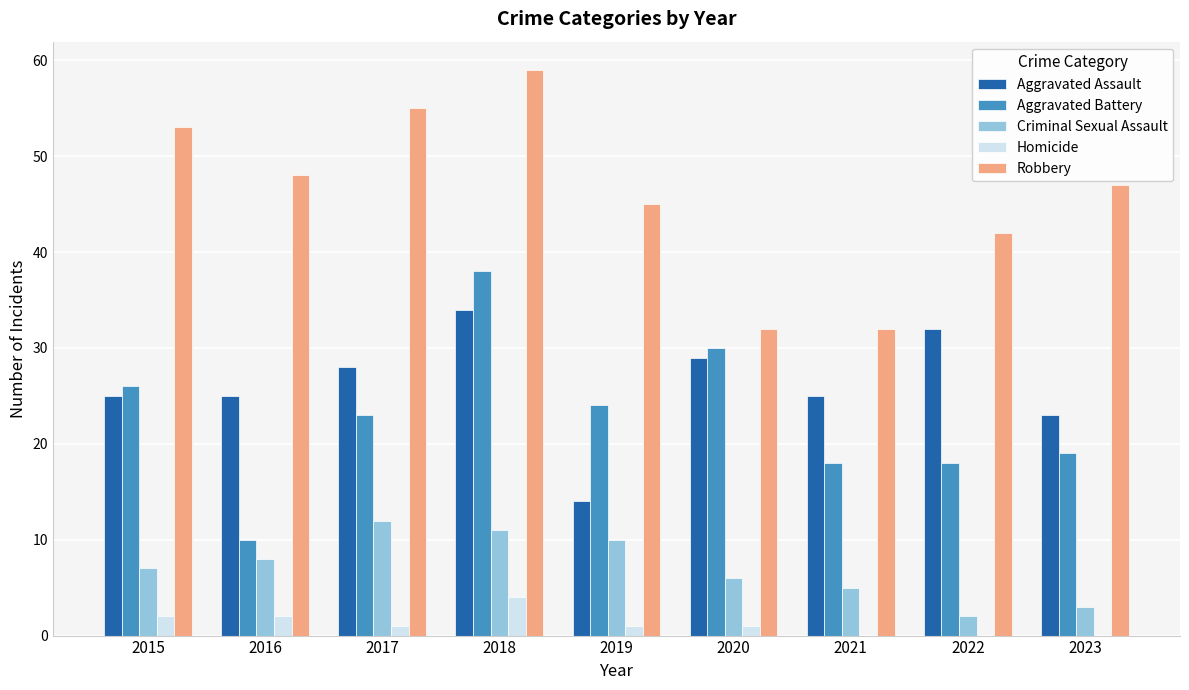

At which category is the sum across all series the highest?

2018